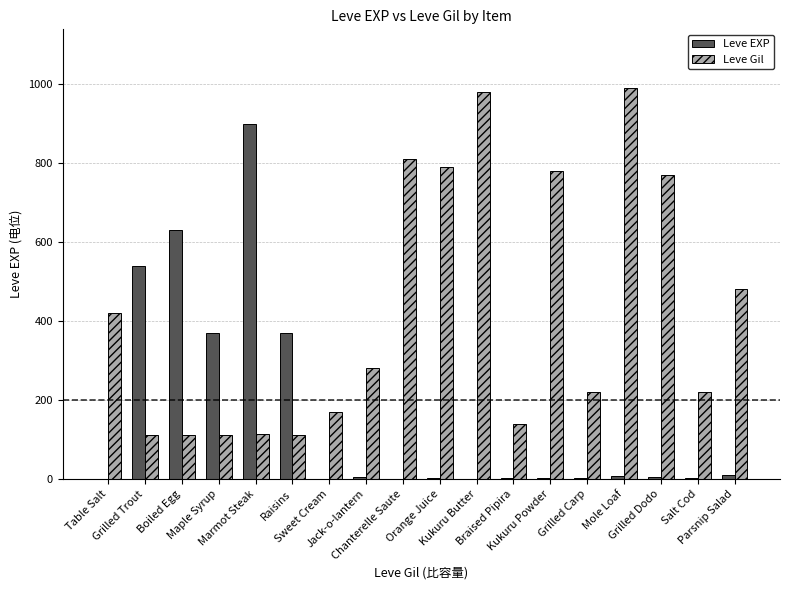

The value of Leve Gil at Maple Syrup is 112. True or false?

True